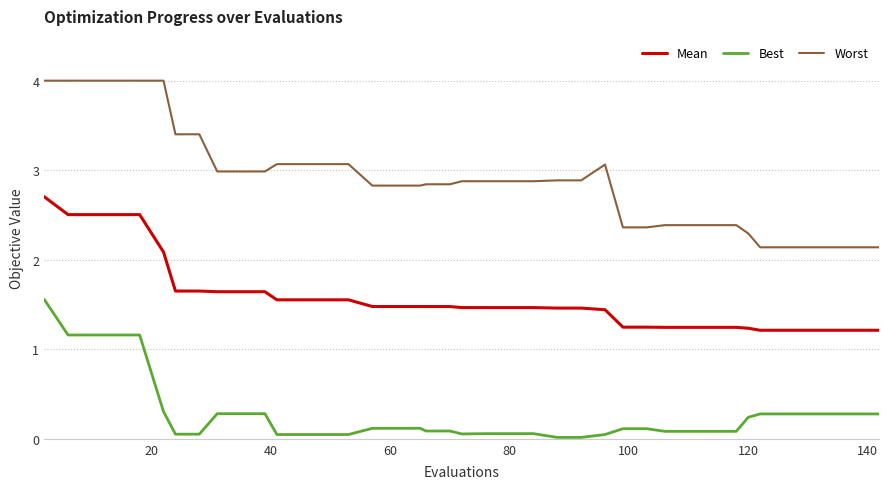

True or false: Worst and Mean intersect in this chart.

False